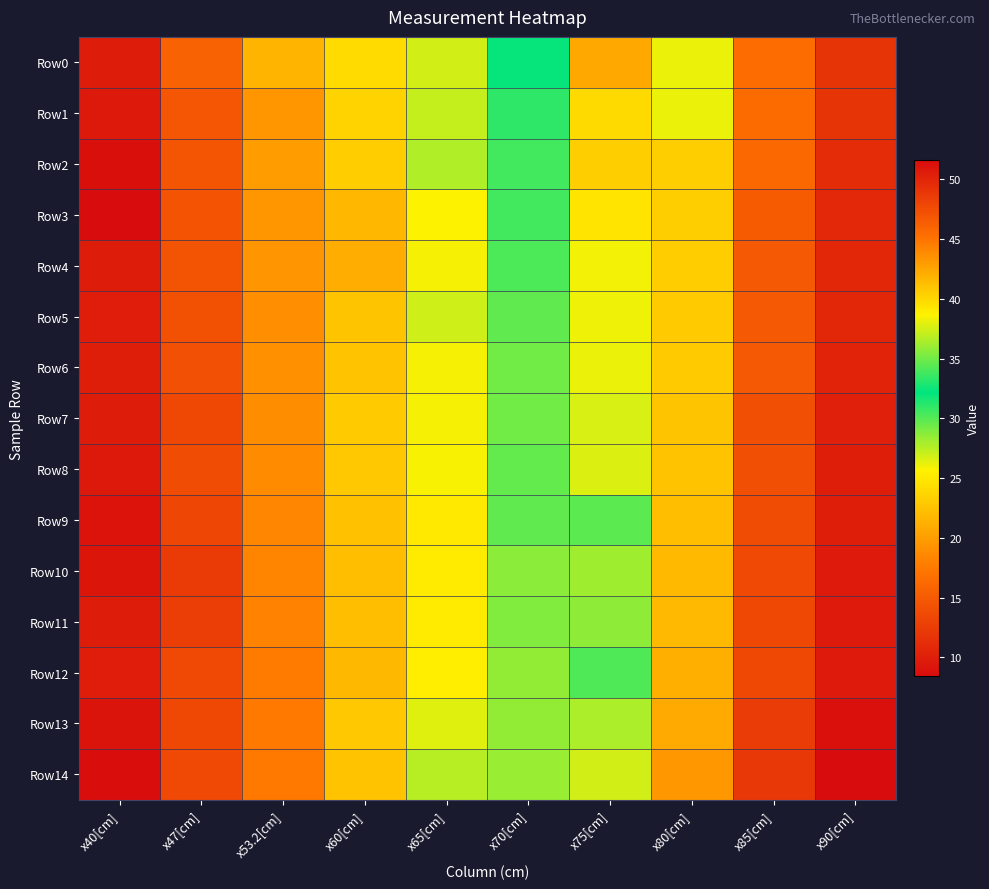

How many series are shown in this chart?

15